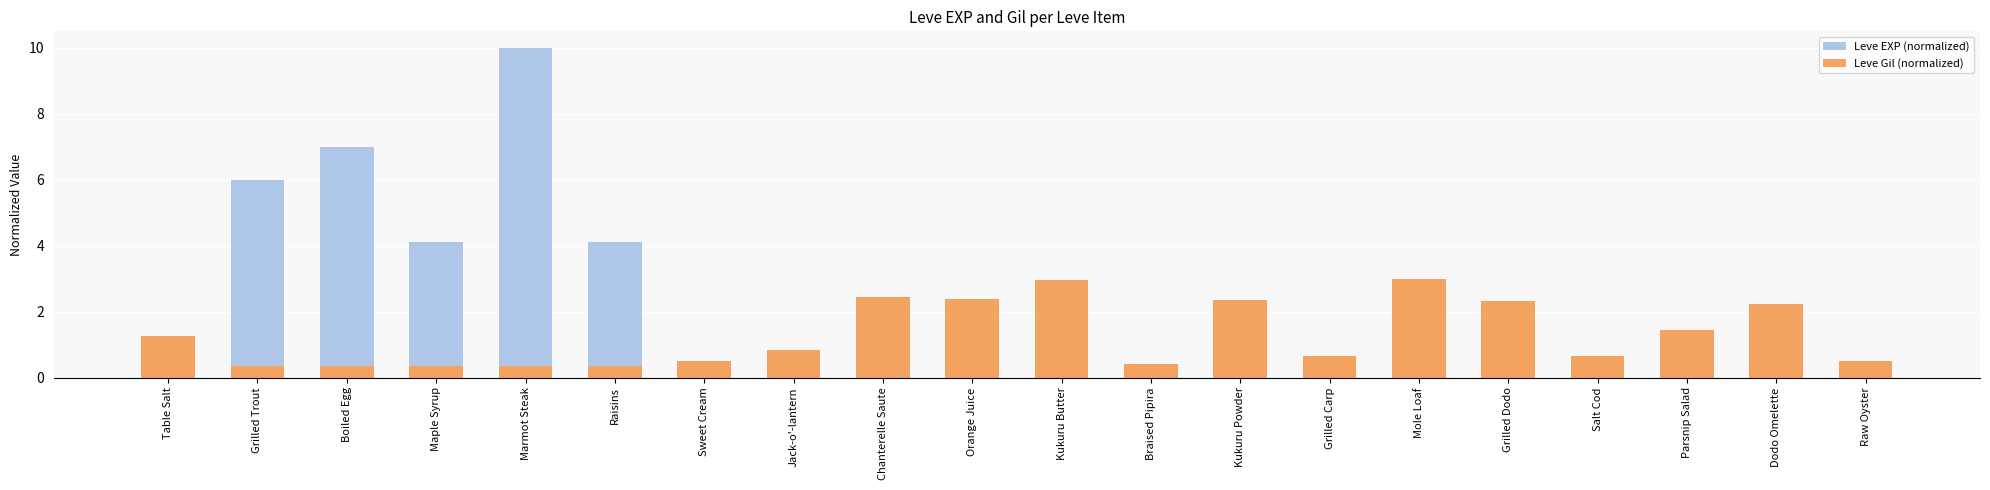

The Leve Gil (normalized) series shows 0.3 at Raisins. True or false?

True